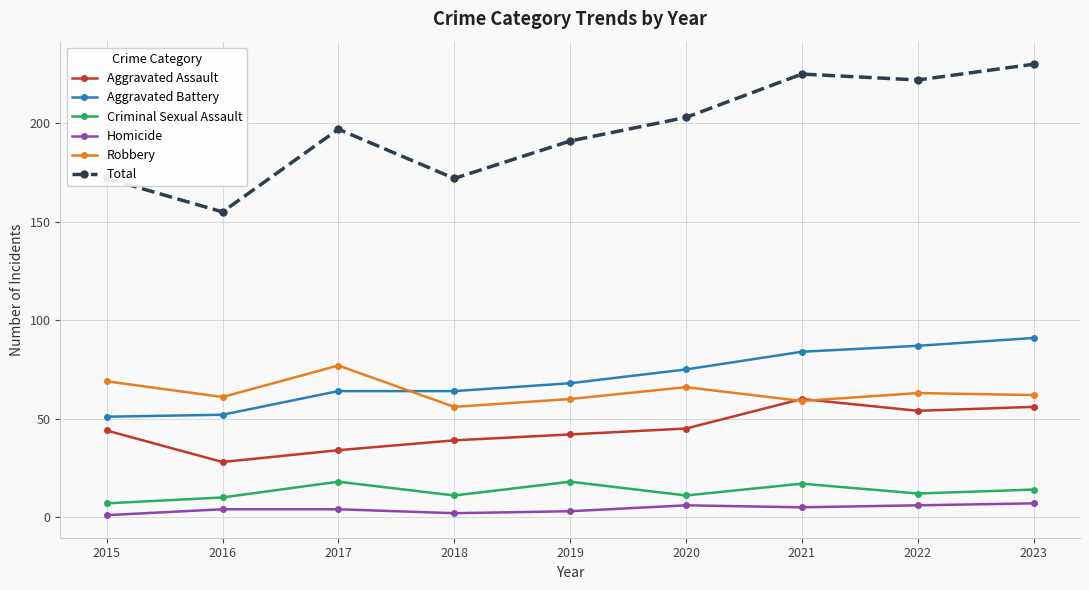

How many data points in Robbery are less than 62?

4